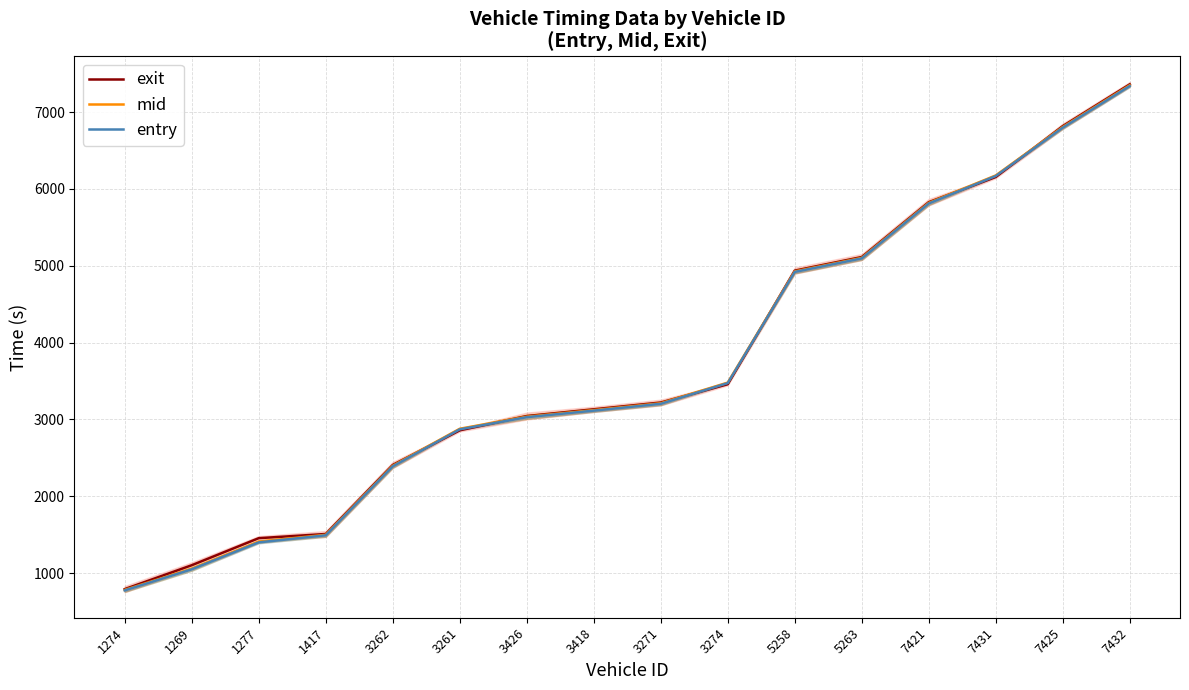

Which series has the largest total across all categories?

exit